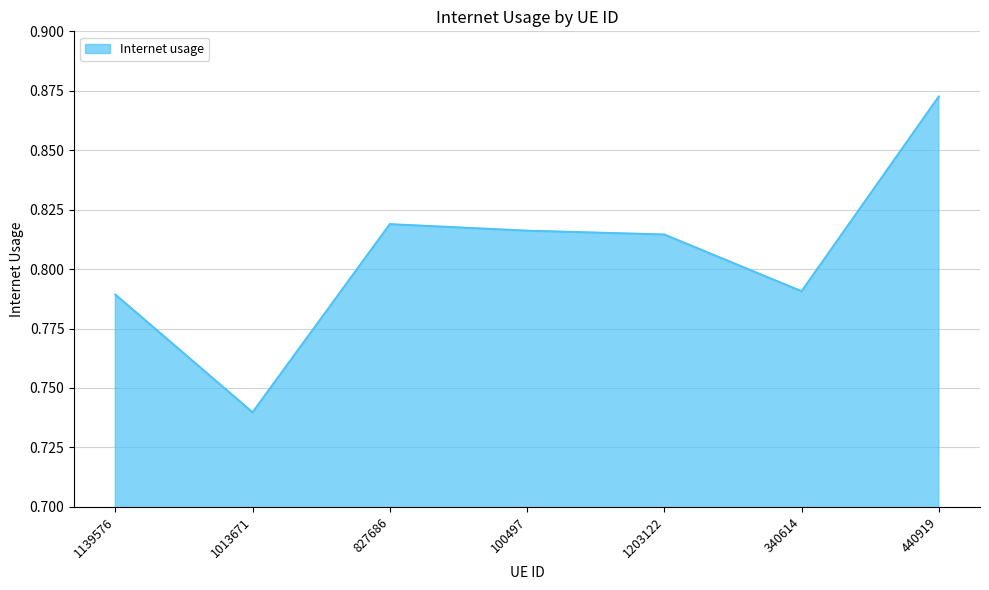

At which category does the chart reach its peak across all series?

440919